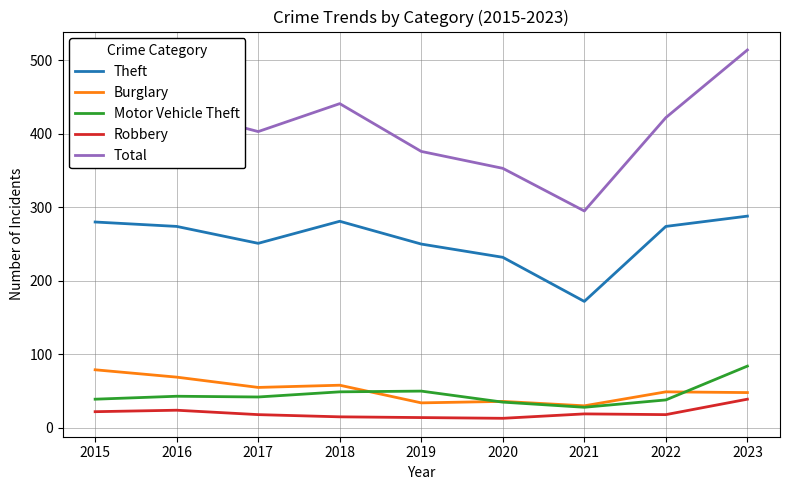

Which series changed the most between 2015 and 2018?

Burglary